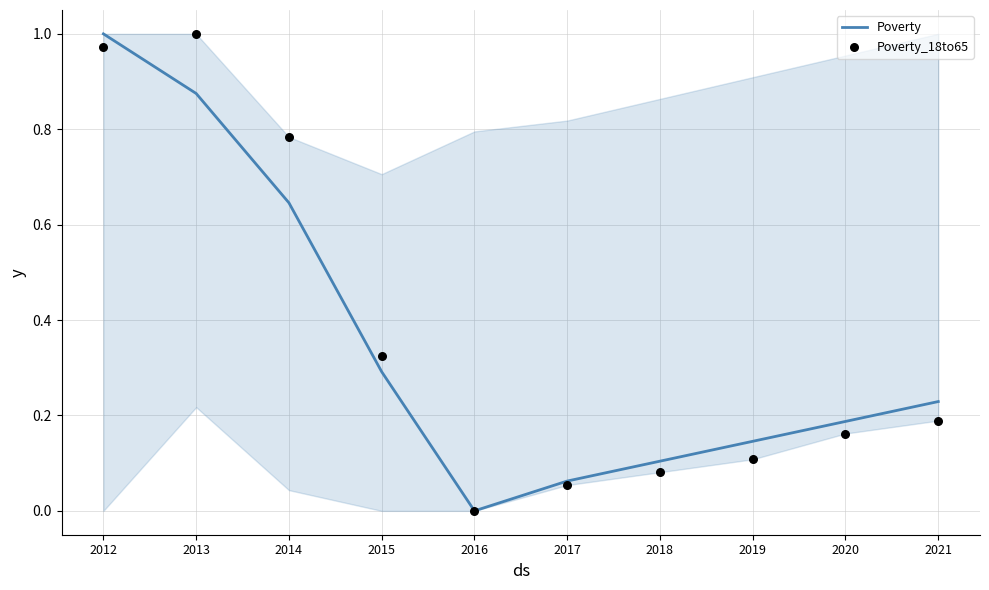

Which series has the widest spread of Y values?

Poverty